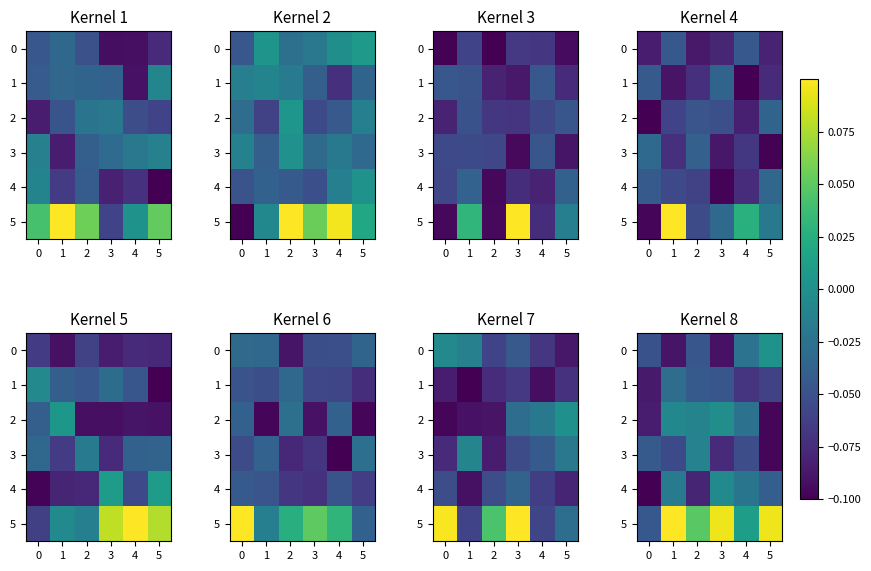

Which category has the highest value across all series?

1